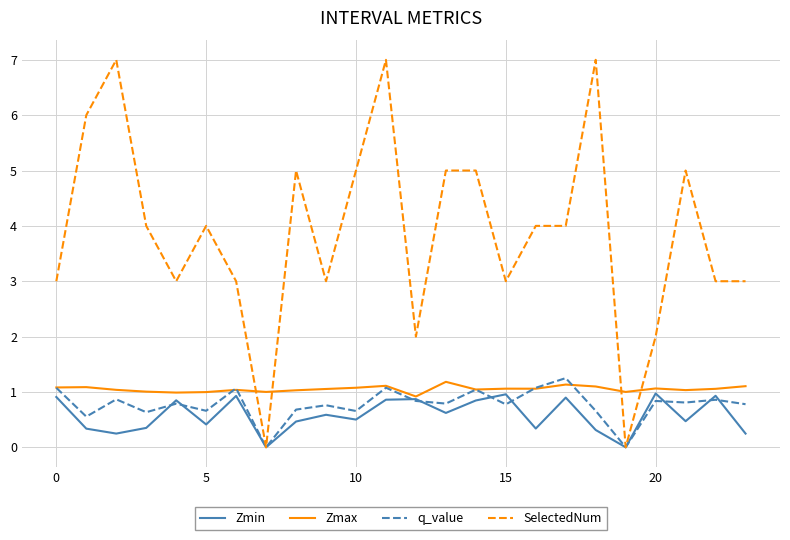

True or false: SelectedNum and Zmax intersect in this chart.

True